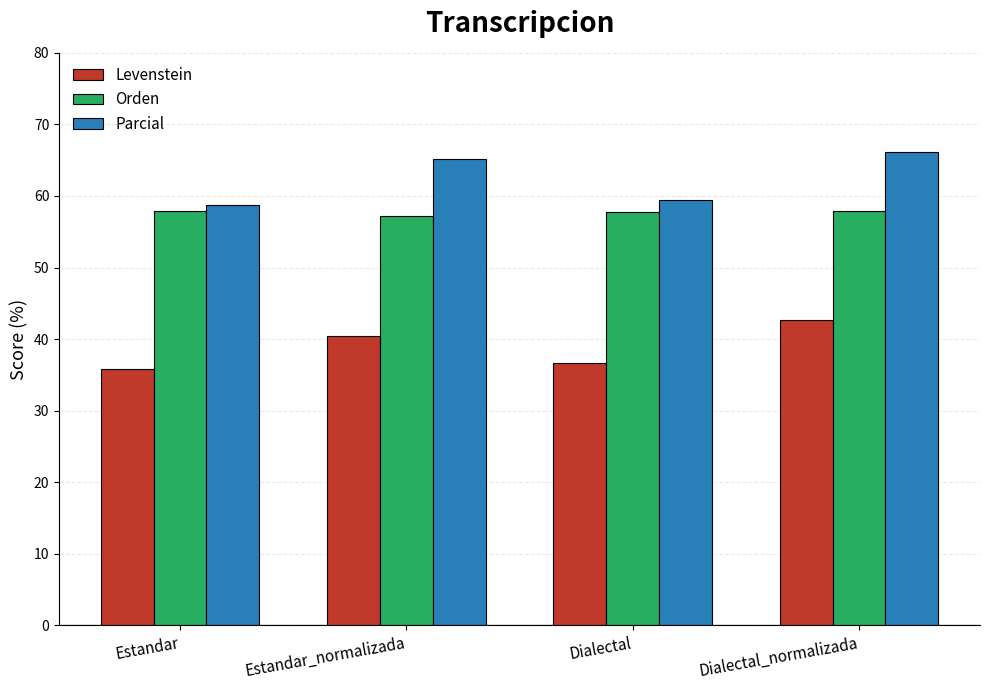

Read the Orden value at Dialectal.

57.7